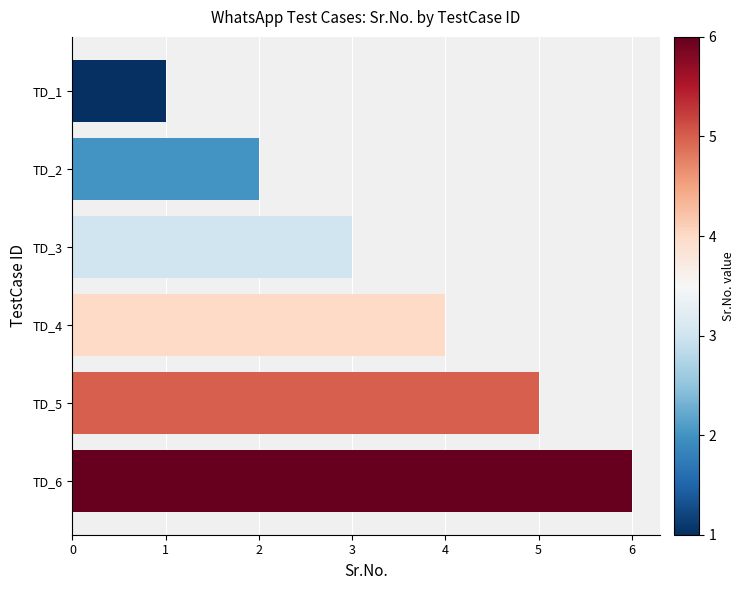

Count the number of categories in the chart.

6